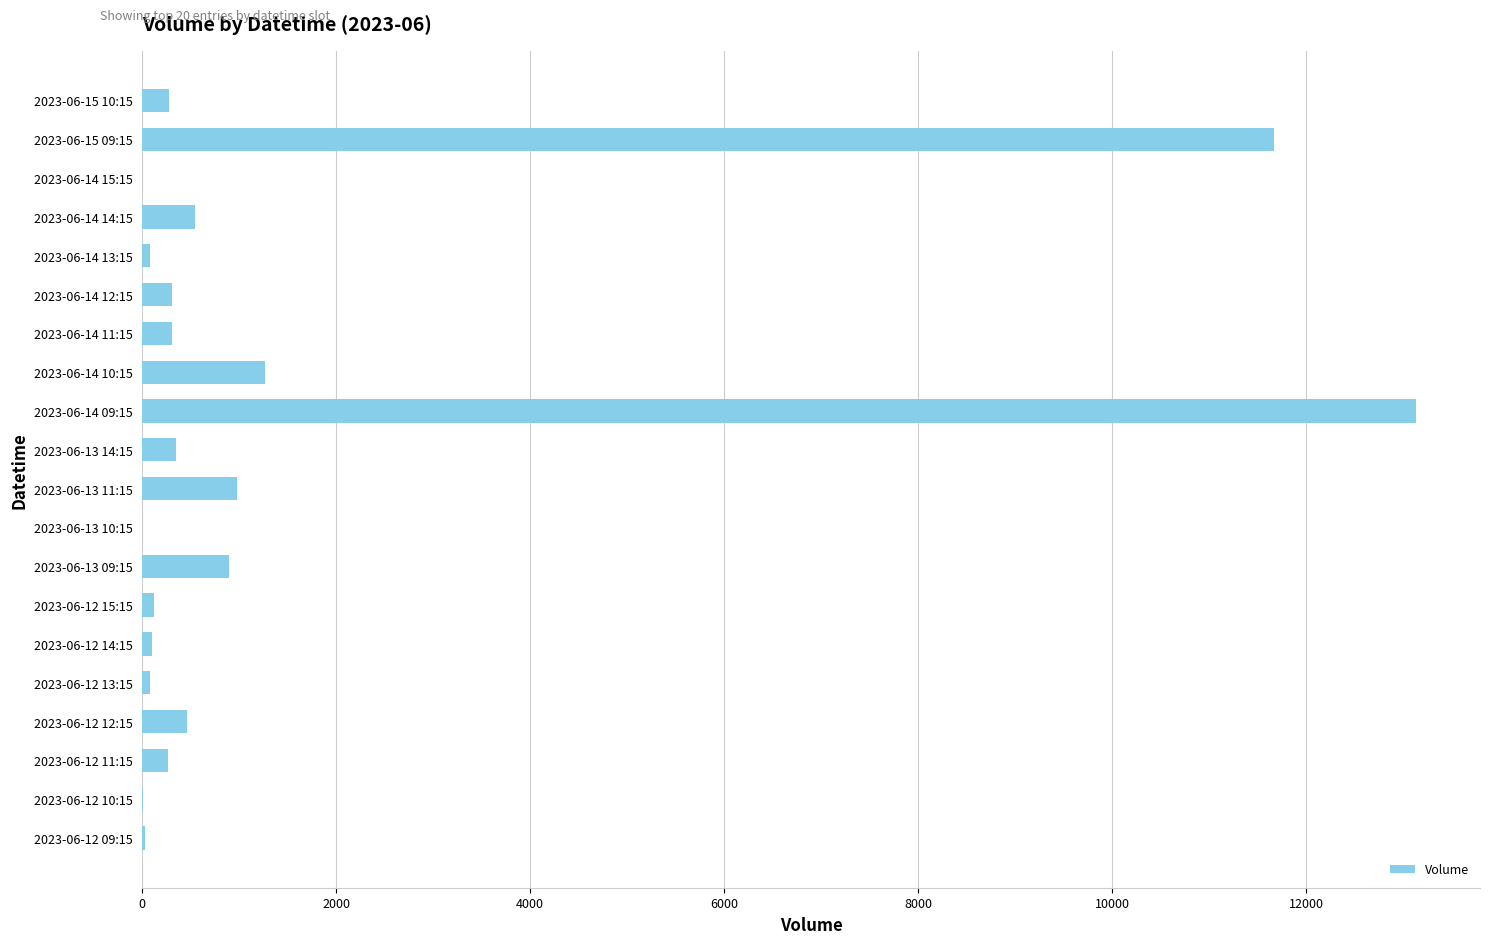

What is the greatest value displayed?

13135